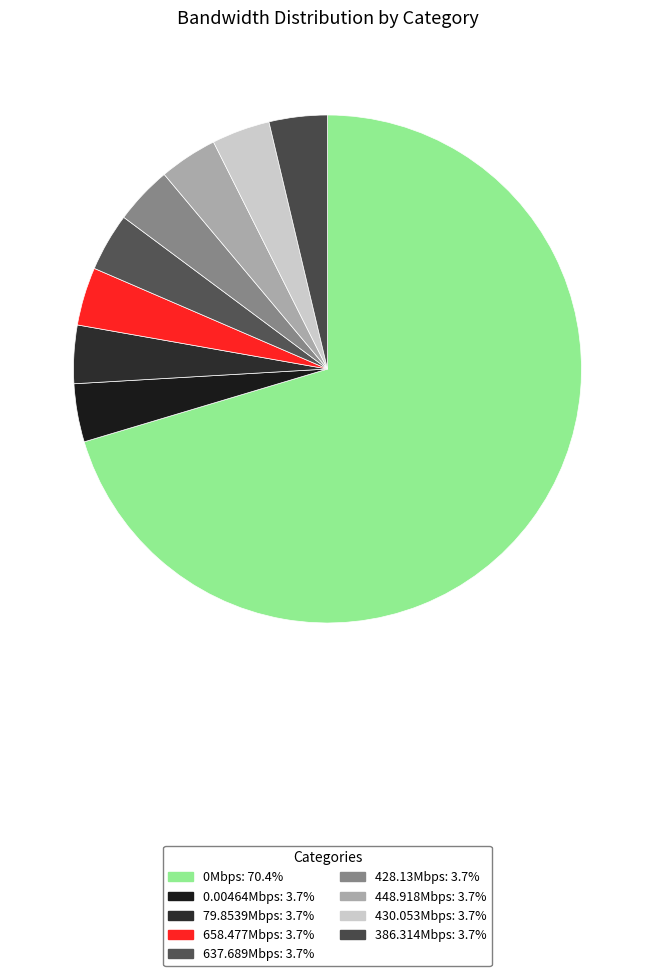

What is the majority slice?

0Mbps